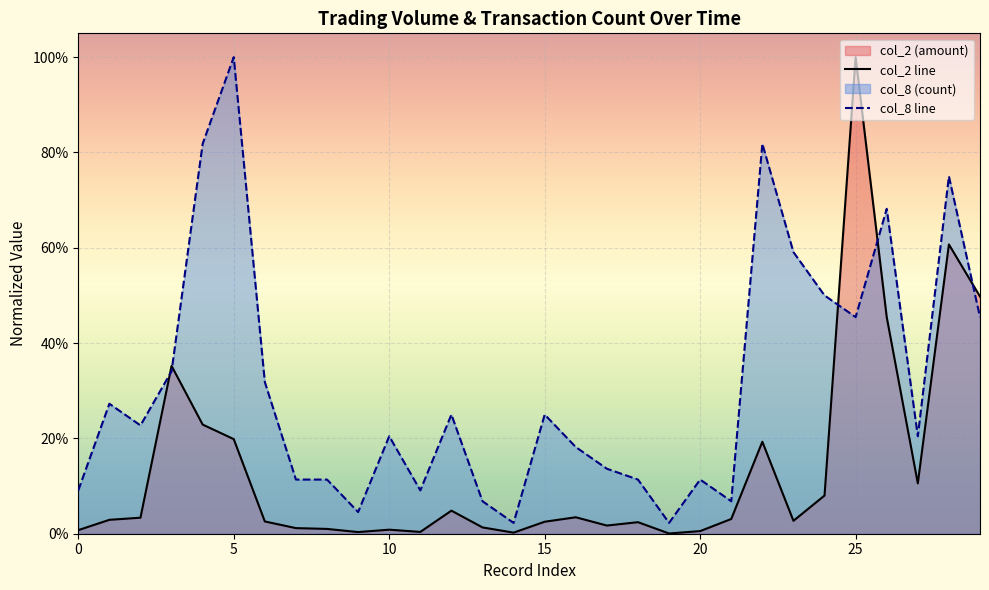

What is the average value of the col_8 line series?

0.3